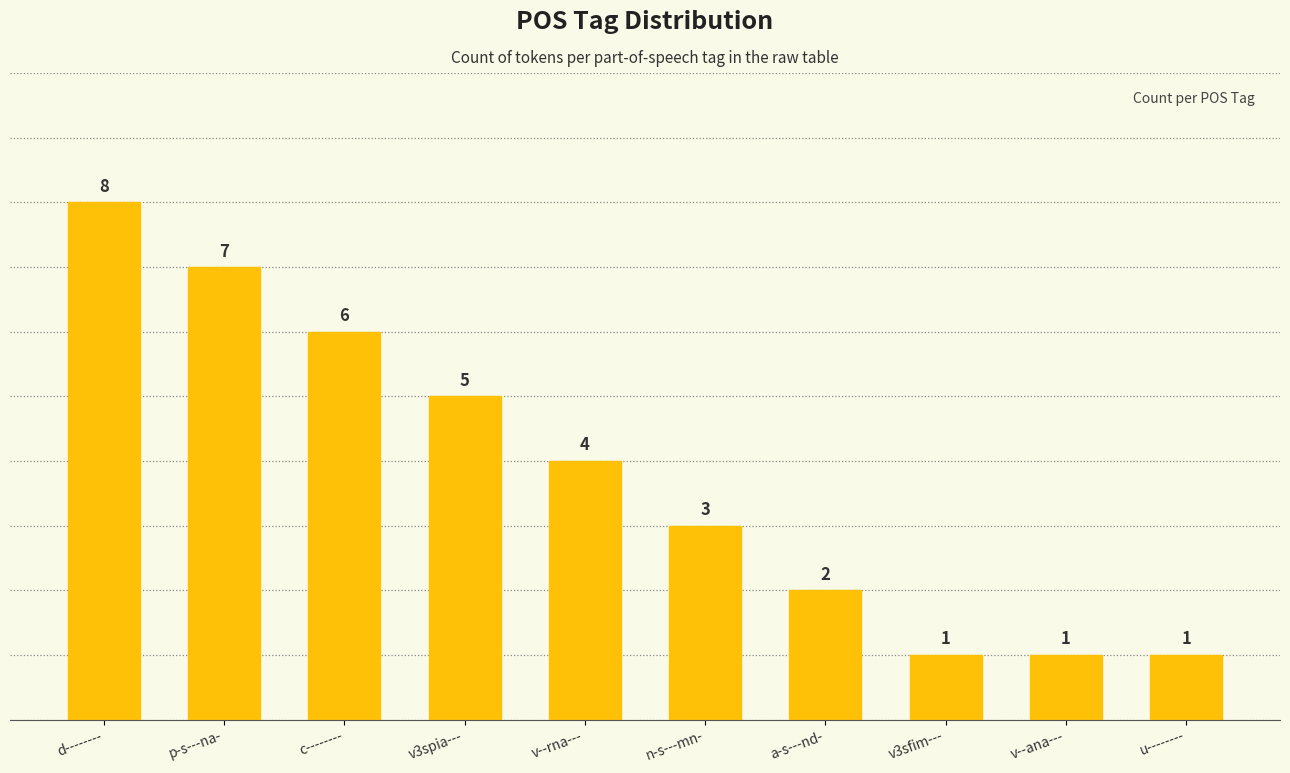

What is the difference between the maximum and minimum values?

7